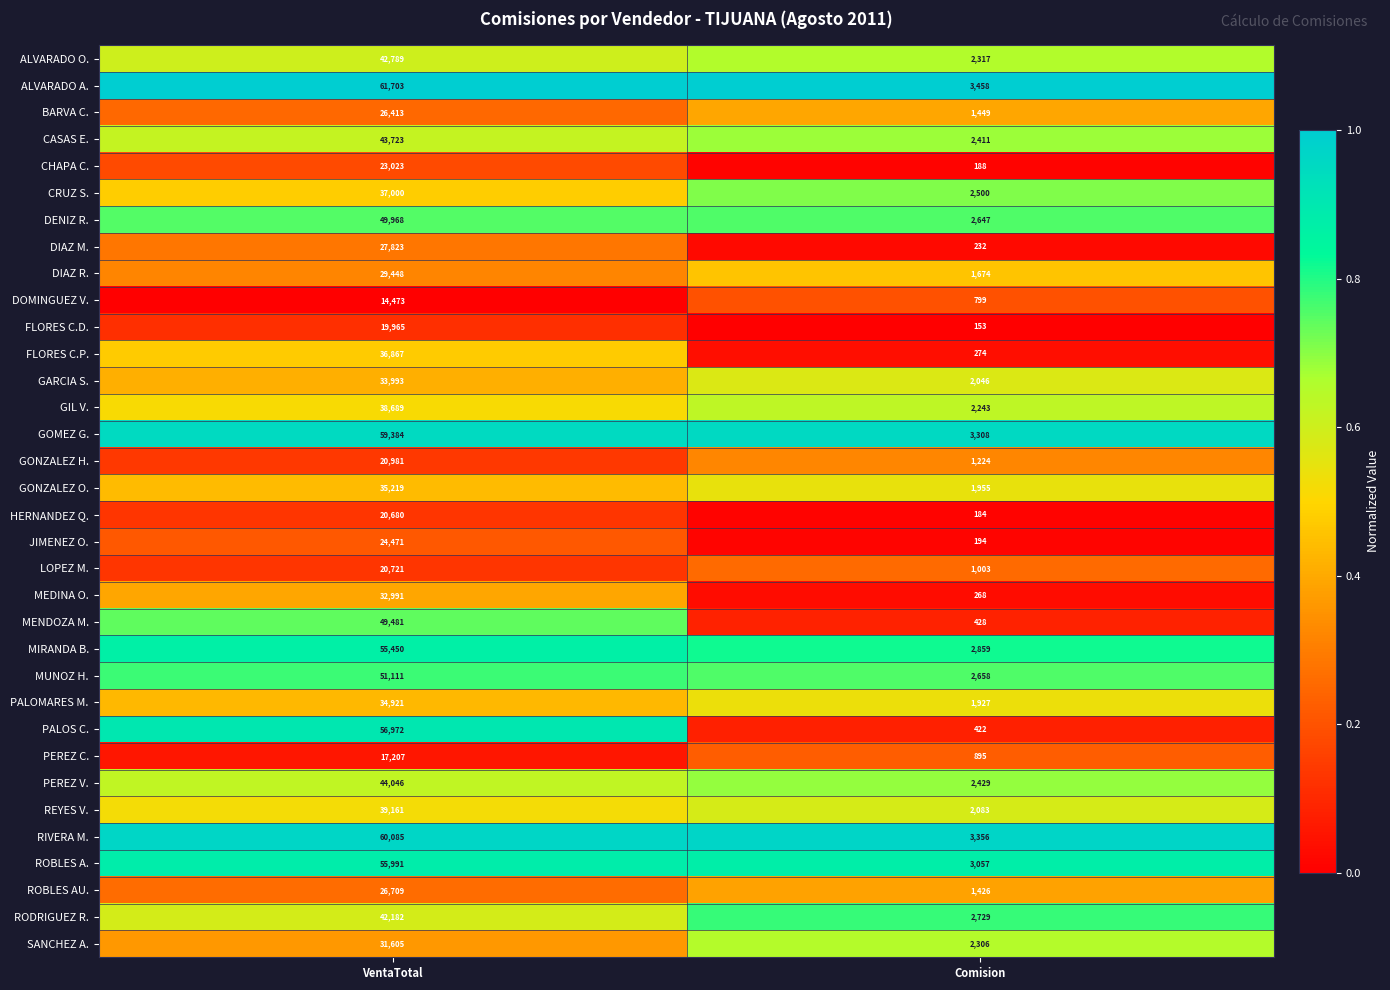

What is the spread (max minus min) of values at VentaTotal?

47230